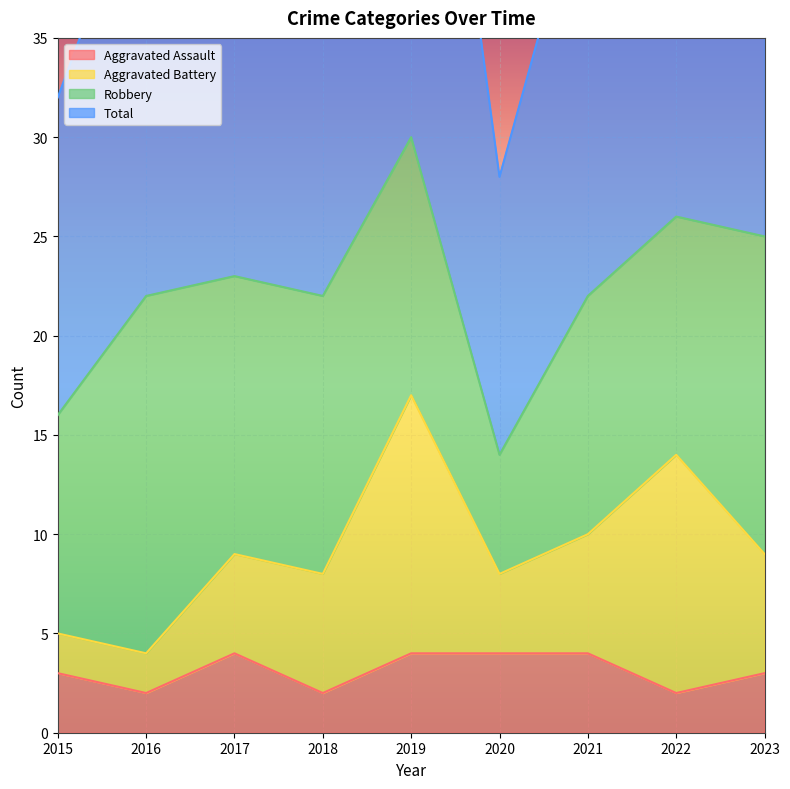

Is the value of Total at 2017 greater than the value of Aggravated Assault at 2015?

Yes